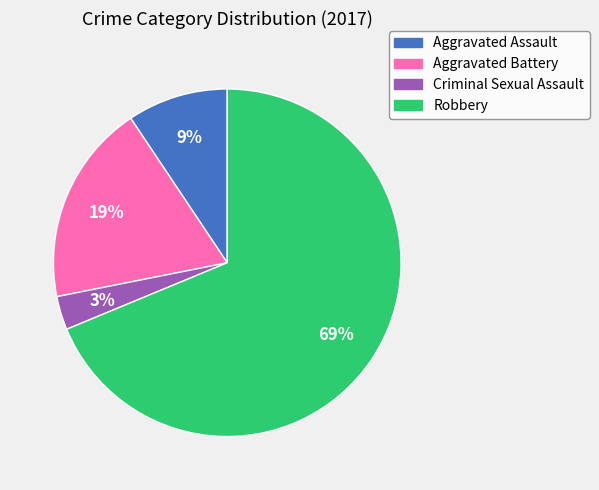

Which category has the biggest portion of the pie?

Robbery